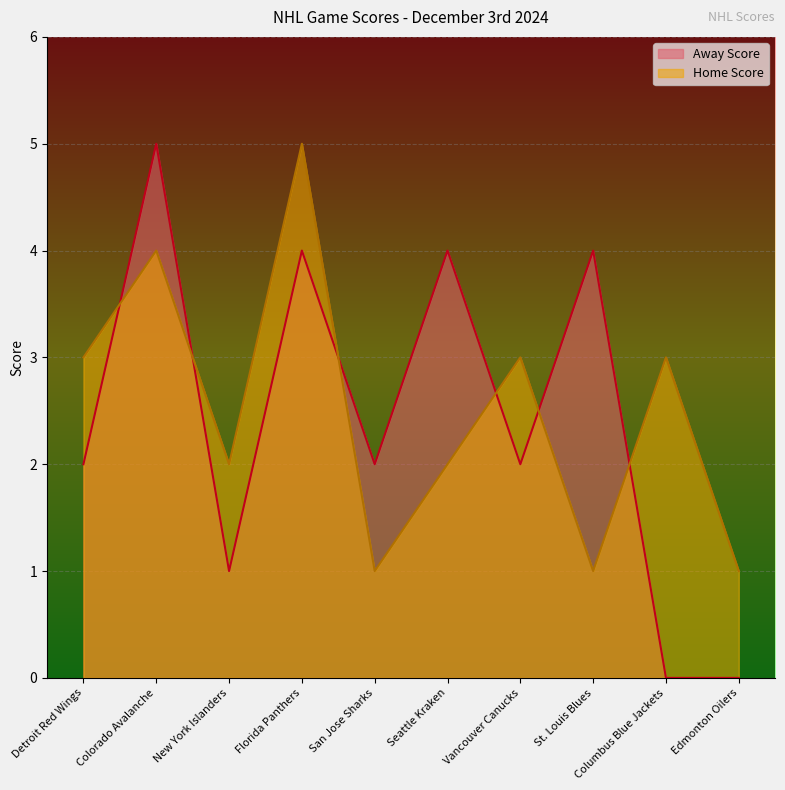

True or false: Home Score has a value of 1 at Detroit Red Wings.

False